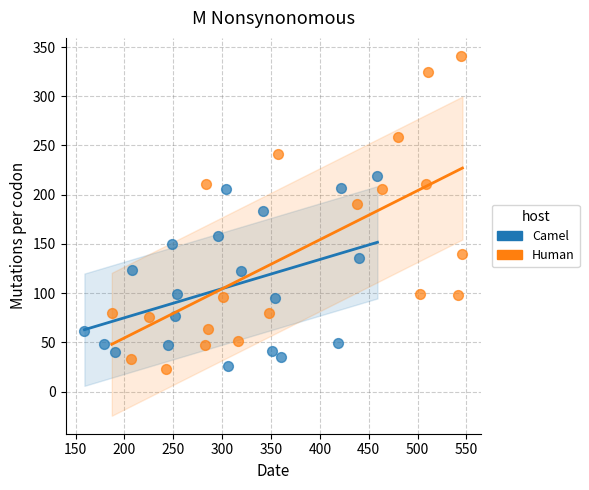

What are all the series names shown in the legend?

Camel, Human